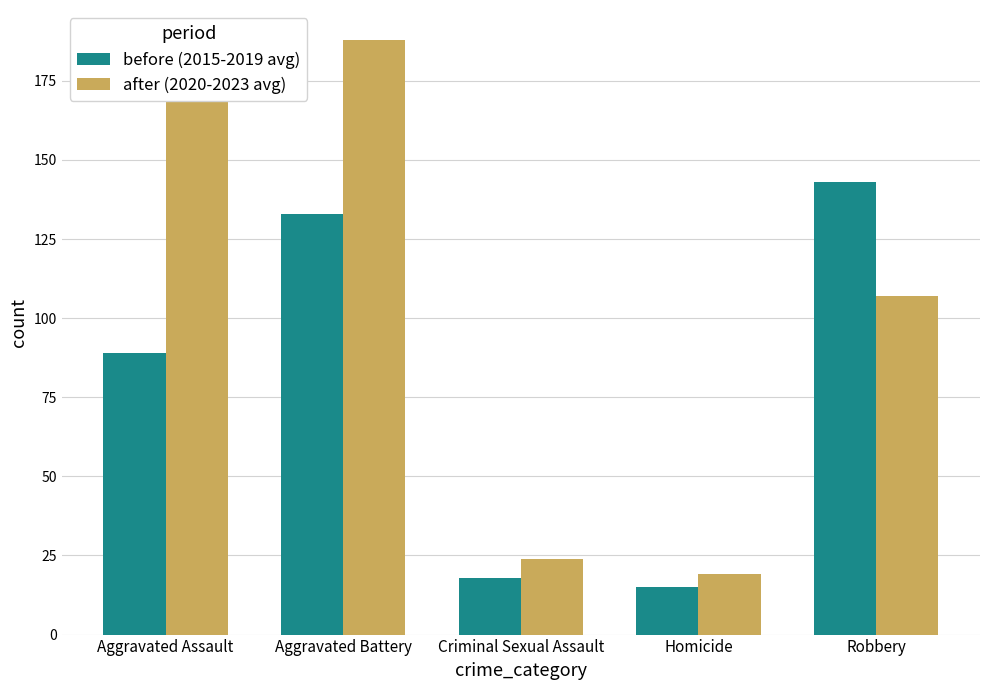

What is the difference between the maximum and minimum values in the after (2020-2023 avg) series?

169